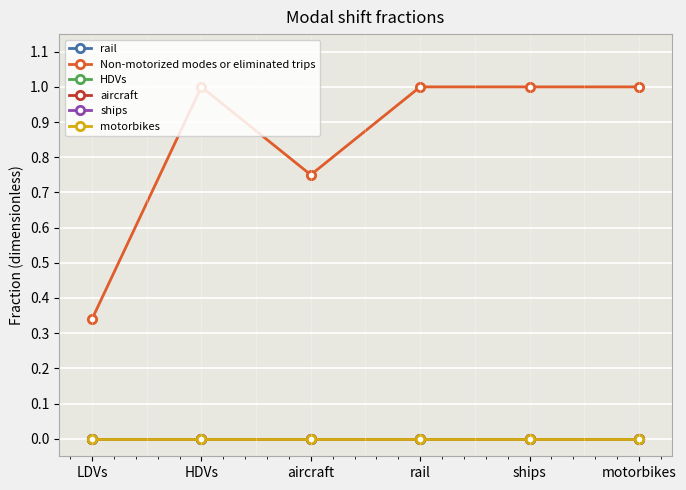

True or false: aircraft and Non-motorized modes or eliminated trips cross at least once.

False